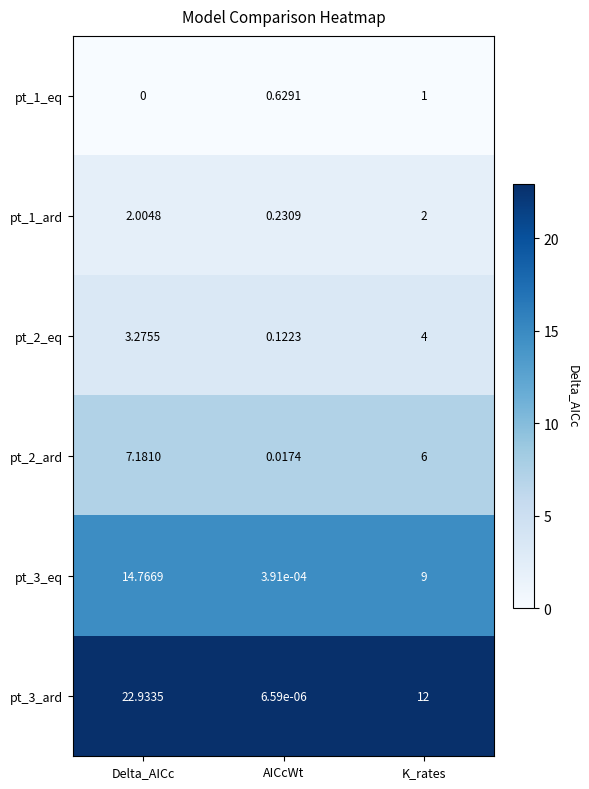

At which category does the chart reach its peak across all series?

Delta_AICc